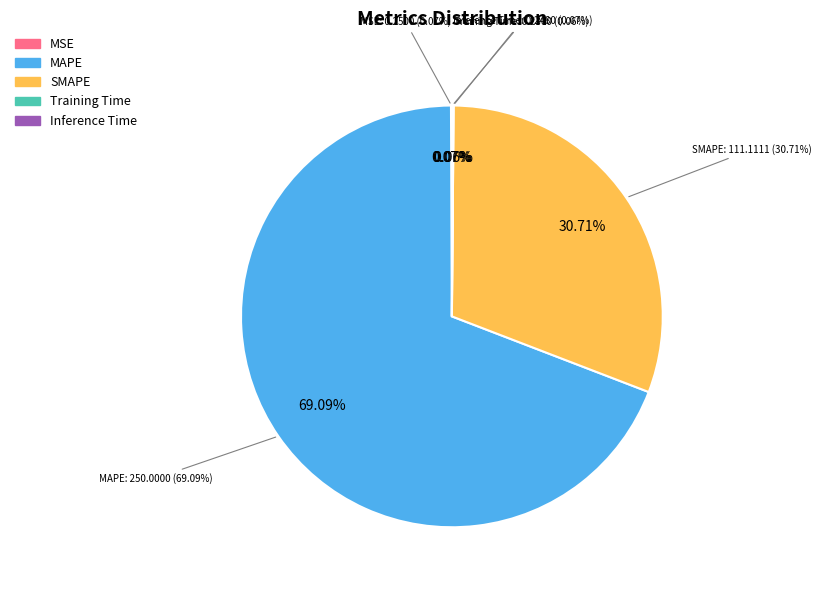

The SMAPE slice represents 31% of the pie. True or false?

True